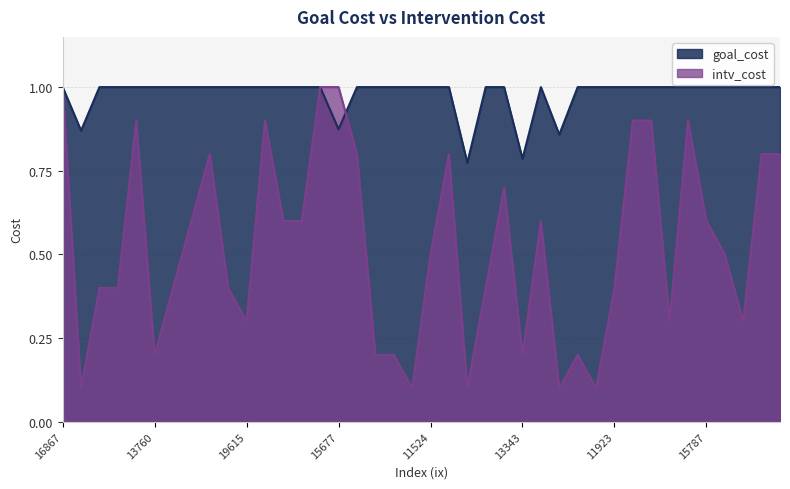

What value does the intv_cost series have at 11160?

0.4